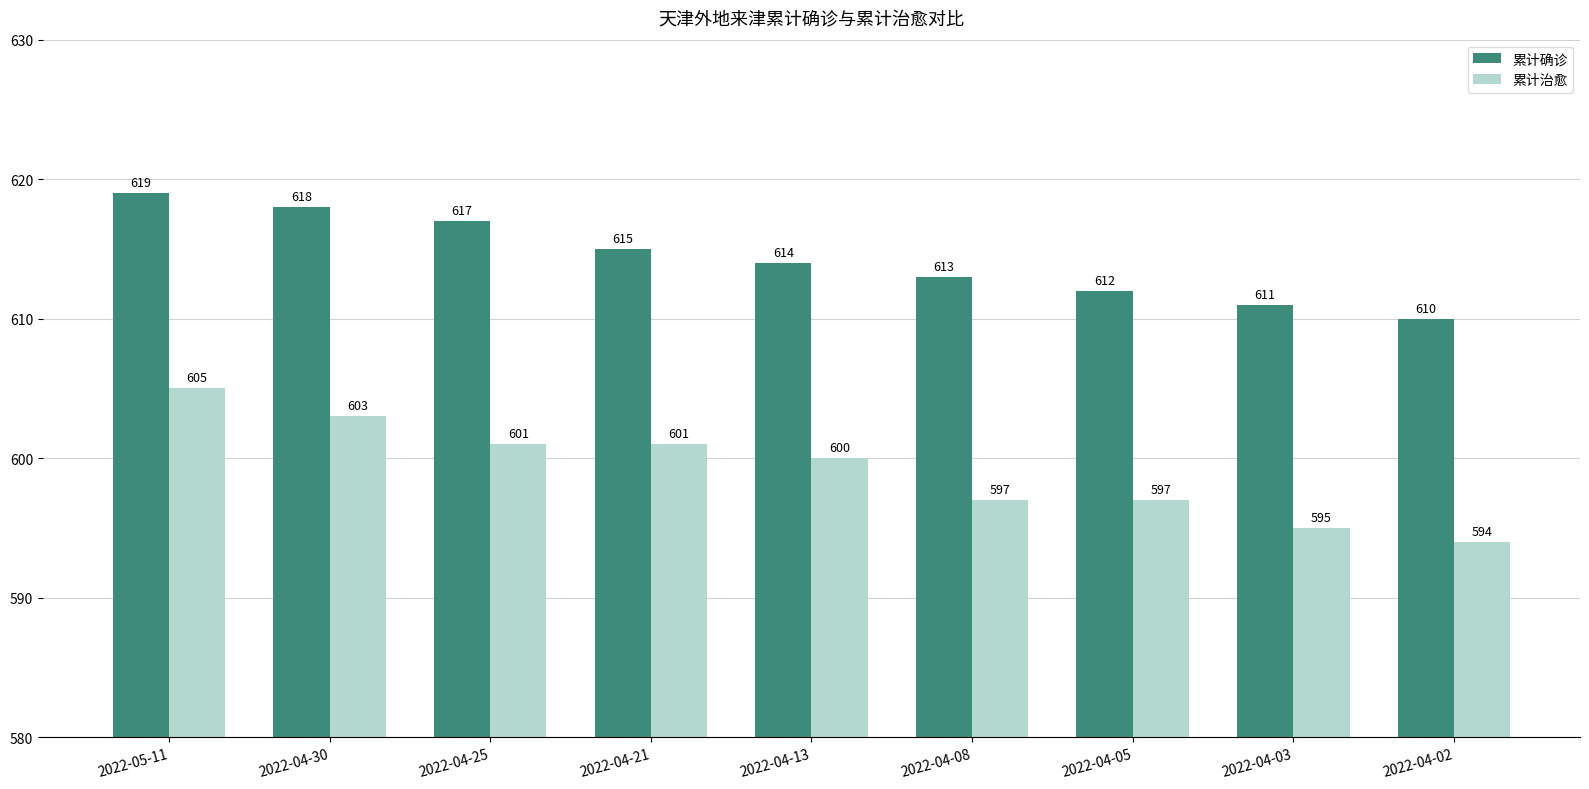

Which series changed the most between 2022-04-21 and 2022-04-02?

累计治愈